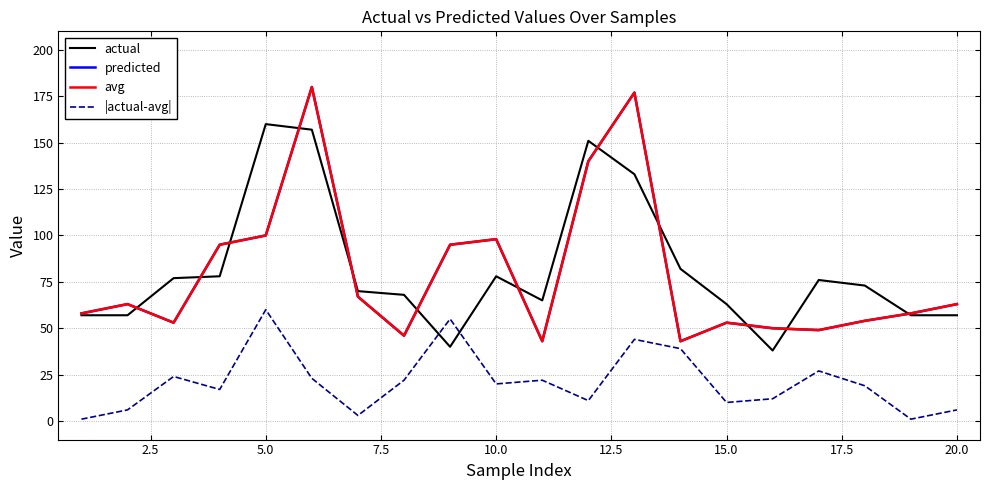

How many lines are shown in the chart?

4